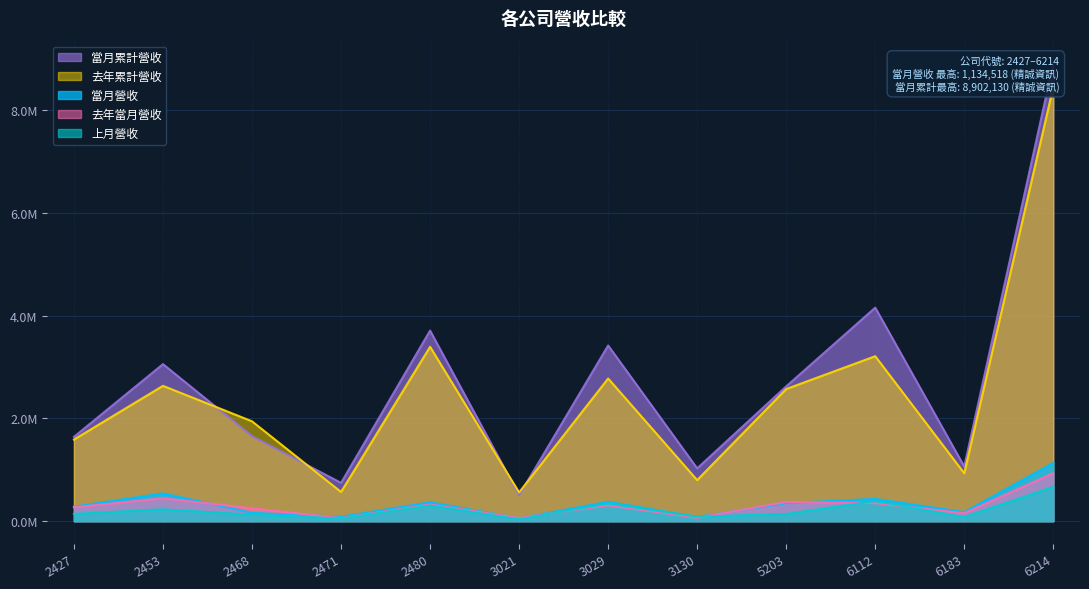

At 2471, list the series in order from largest to smallest.

當月累計營收, 去年累計營收, 當月營收, 去年當月營收, 上月營收